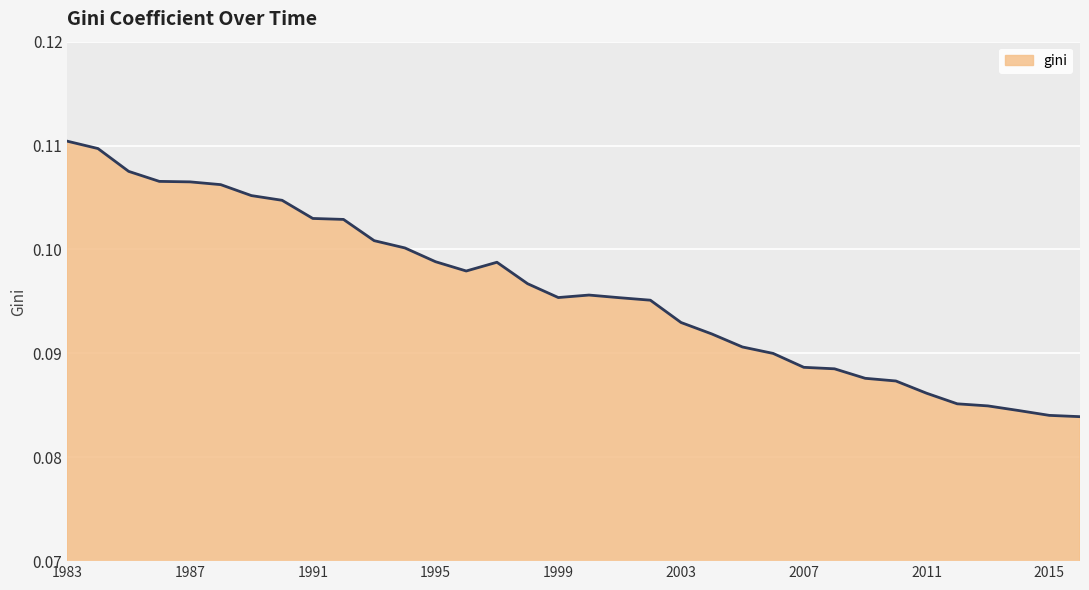

What is the value of the 15th point from the left?

0.1